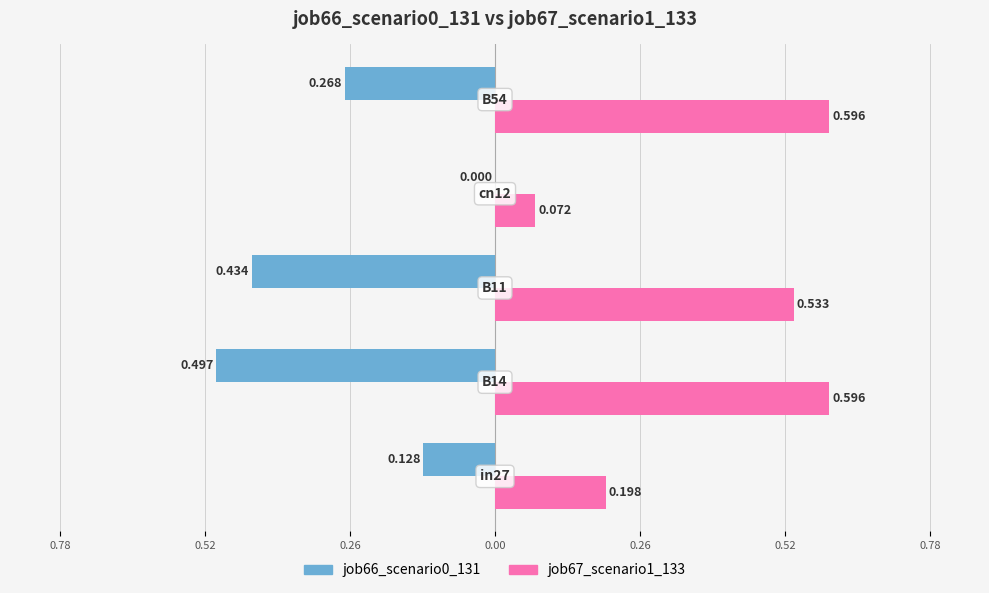

What is the difference between the maximum and second lowest values in the job67_scenario1_133 series?

0.4